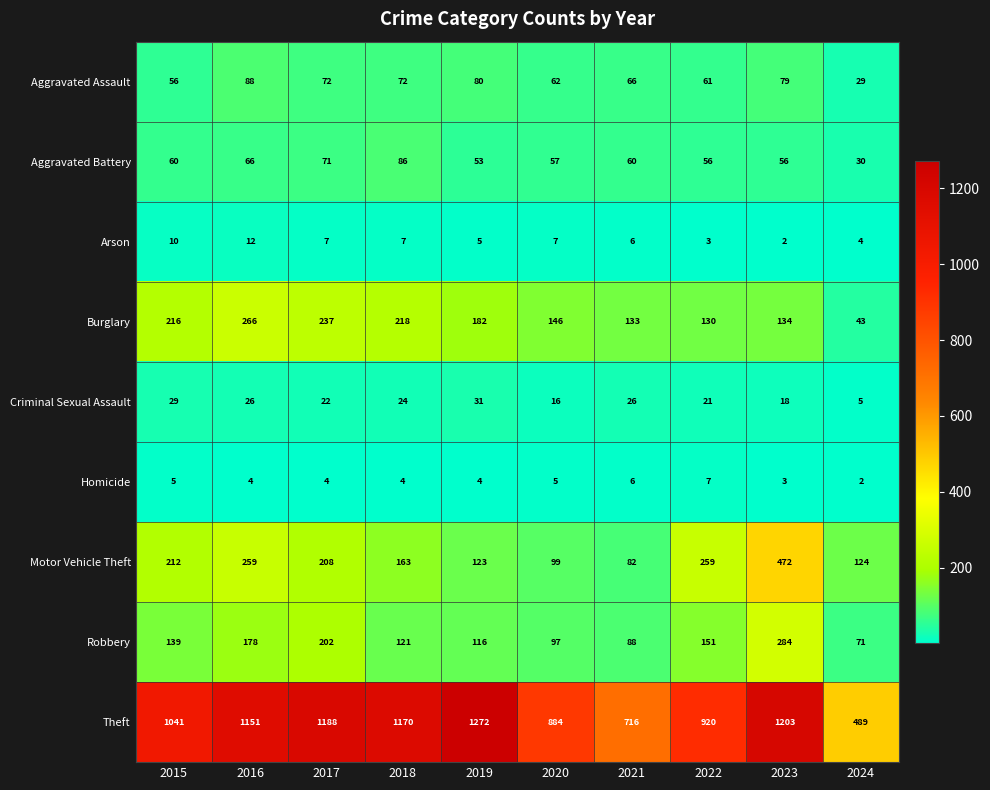

Which series has the largest range (max minus min)?

Theft